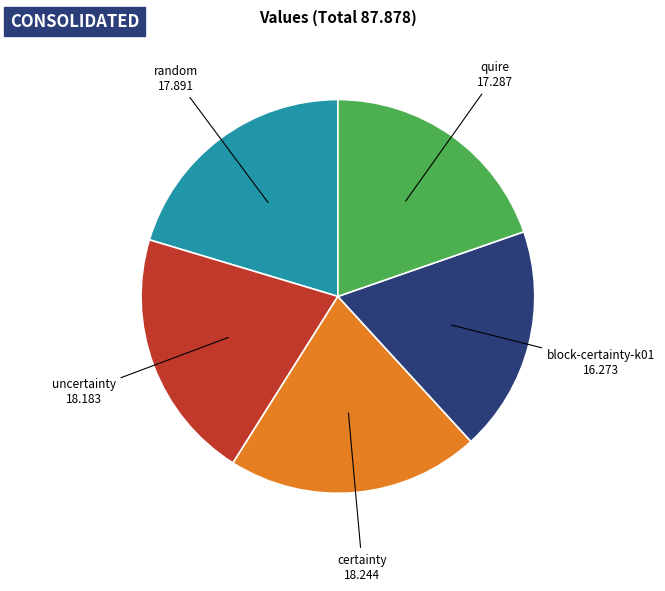

Is there any slice that represents more than half of the pie?

No